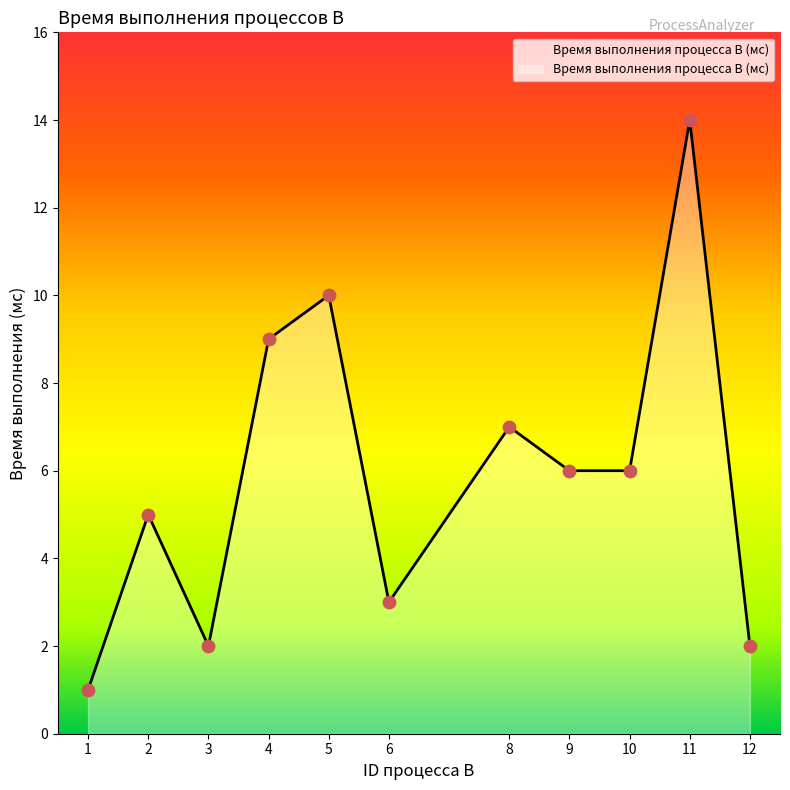

What is the change in value from 9 to 12?

-4